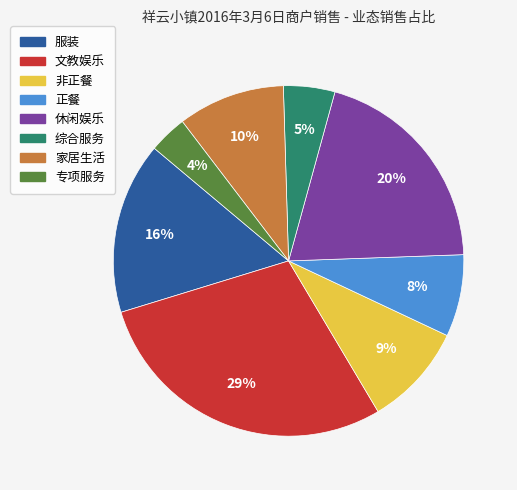

Which slice is the smallest?

专项服务